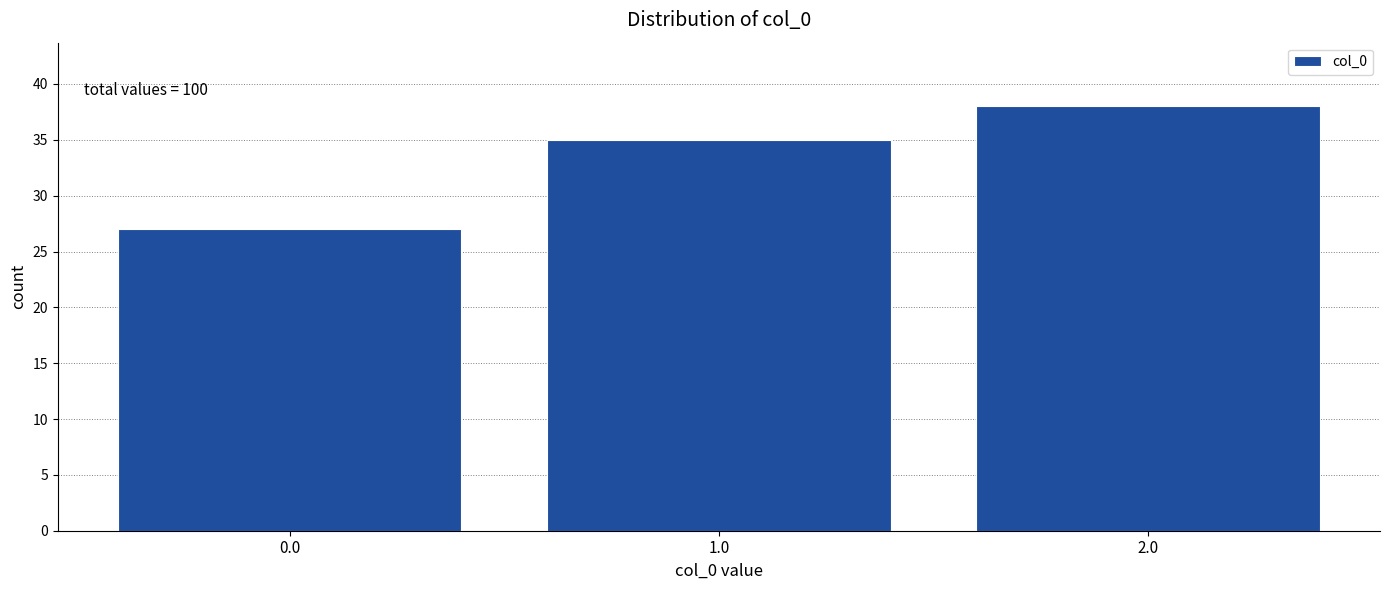

Reading left to right, list all the values displayed in this chart.

0.0=27	1.0=35	2.0=38